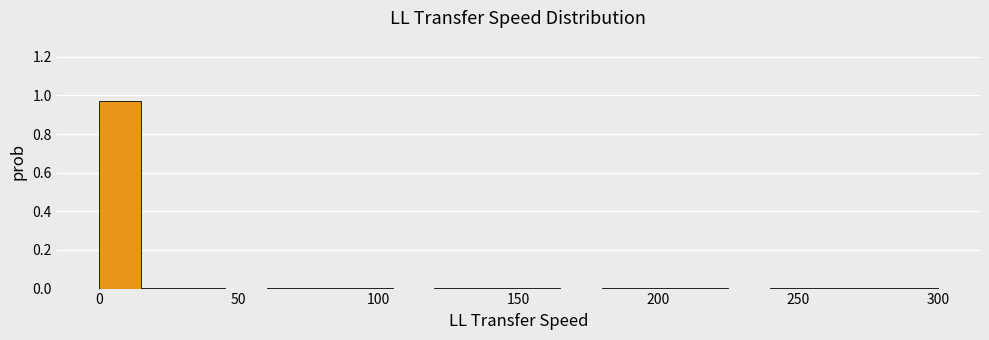

Around what value on the x-axis is the tallest bar? Give the approximate position of its centre, as read against the axis.

10